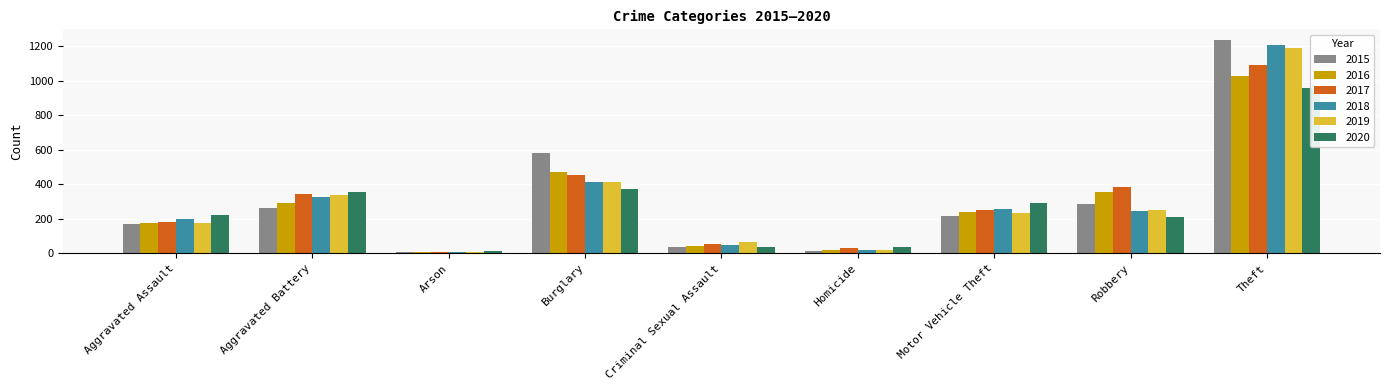

What is the maximum value shown in the chart?

1234